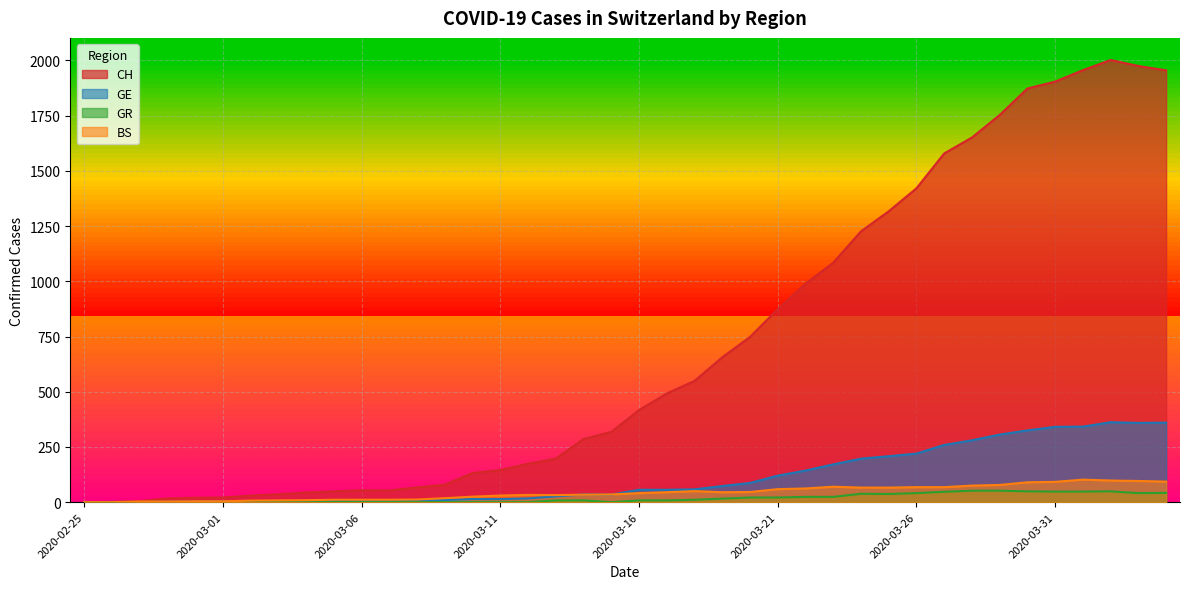

At which label does GE first exceed 56?

2020-03-18